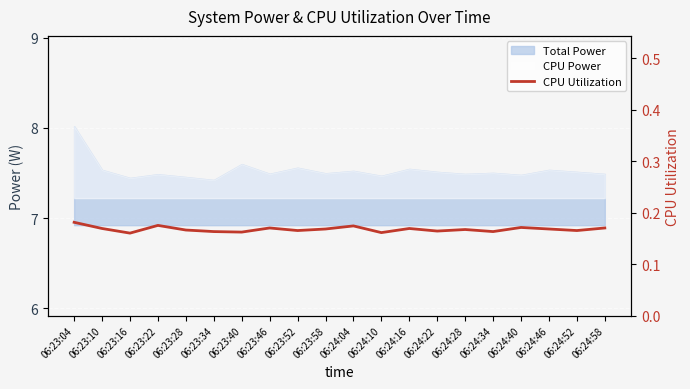

Reading left to right, extract all data points from this chart.

06:23:04=0.2	06:23:10=0.2	06:23:16=0.2	06:23:22=0.2	06:23:28=0.2	06:23:34=0.2	06:23:40=0.2	06:23:46=0.2	06:23:52=0.2	06:23:58=0.2	06:24:04=0.2	06:24:10=0.2	06:24:16=0.2	06:24:22=0.2	06:24:28=0.2	06:24:34=0.2	06:24:40=0.2	06:24:46=0.2	06:24:52=0.2	06:24:58=0.2